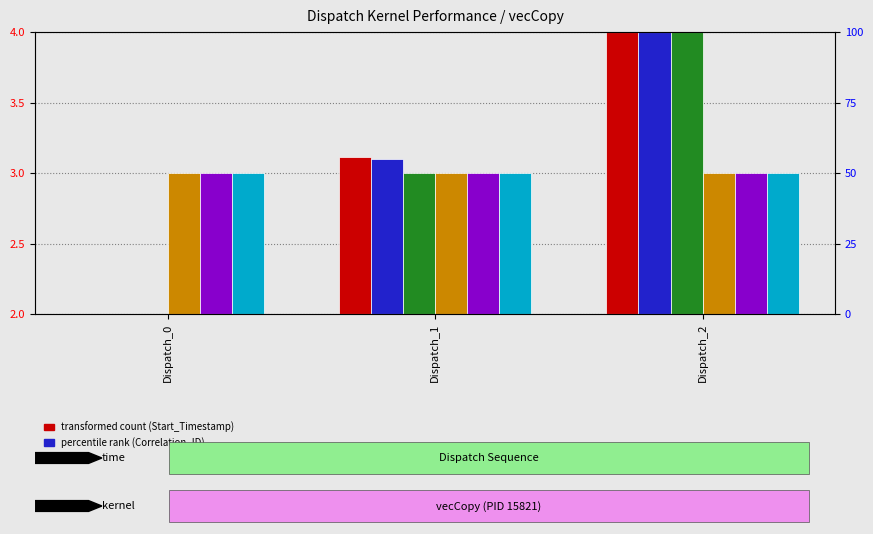

What is the lowest value of the Queue_ID series?

1.0